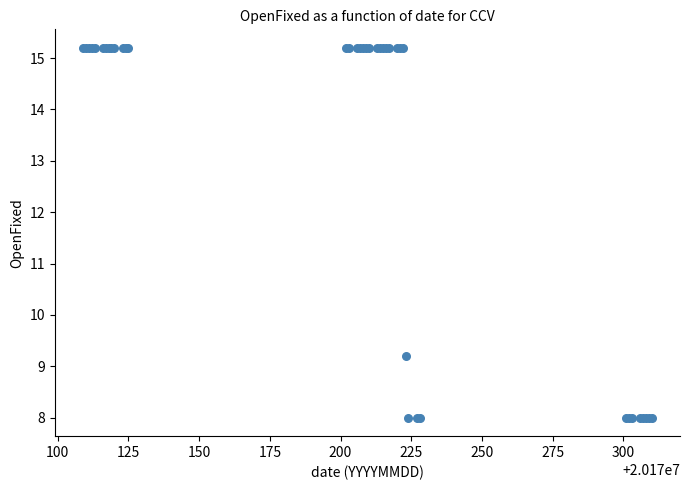

What Y value in the scatter plot is closest to 11?

9.2